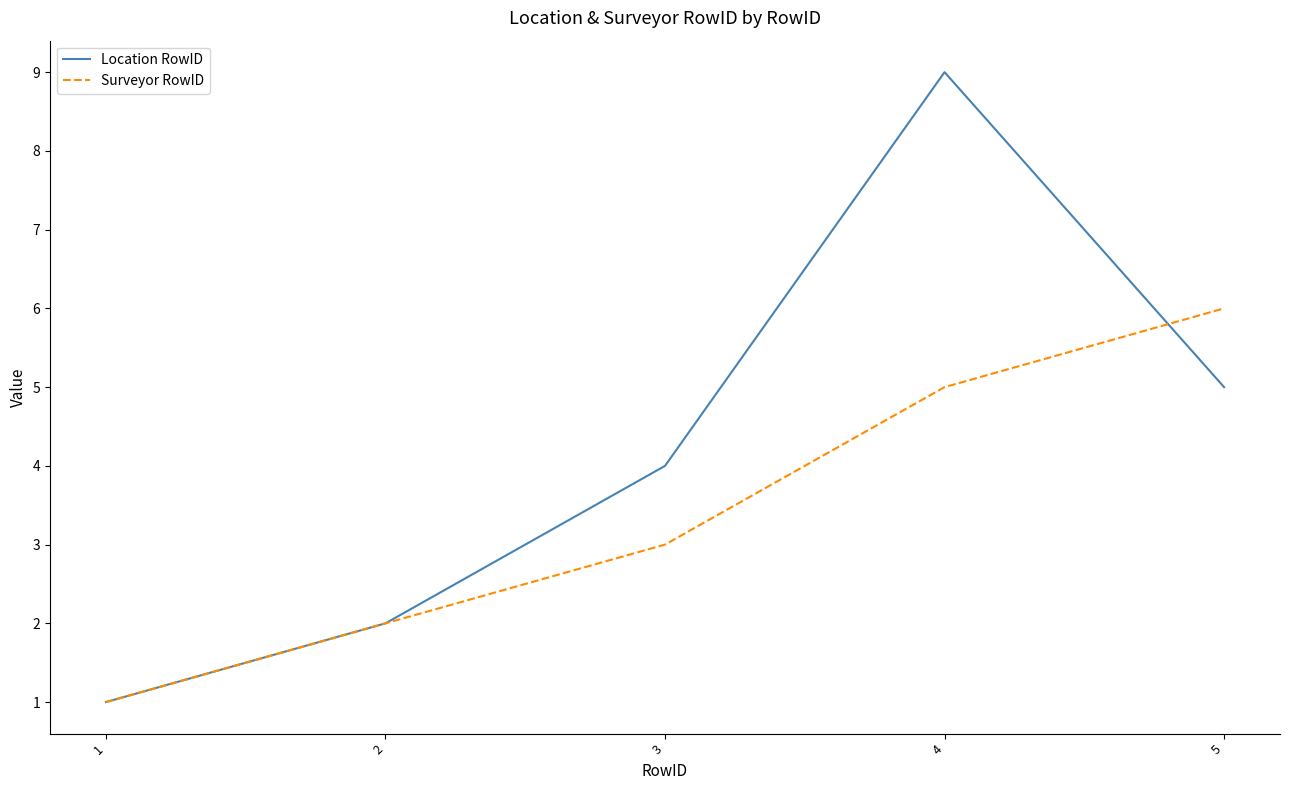

Is the value of Location RowID at 2 greater than the value of Surveyor RowID at 4?

No